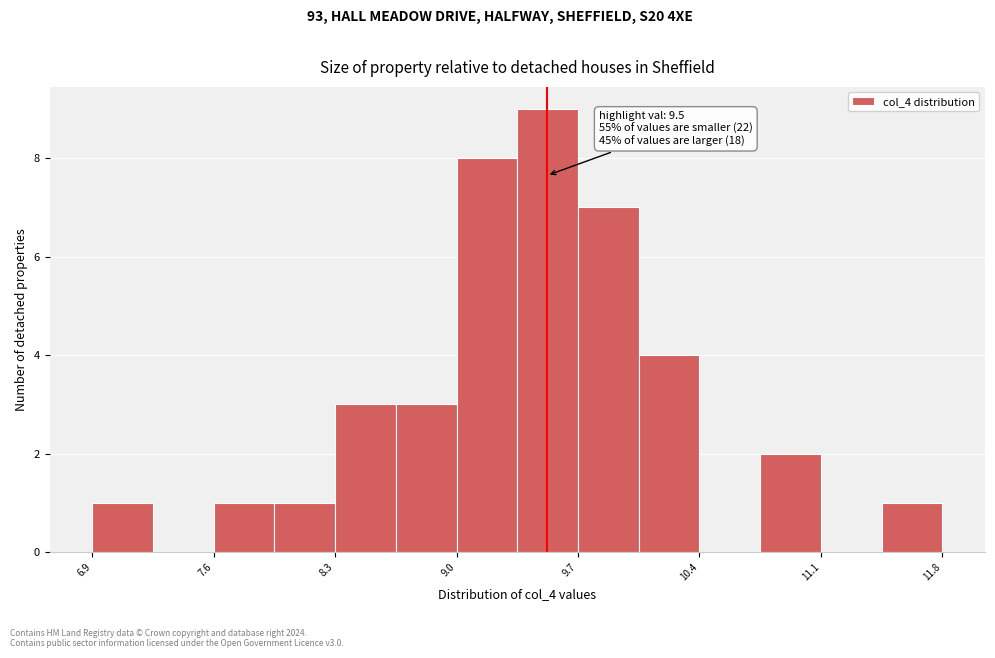

Around what value on the x-axis is the tallest bar? Give the approximate position of its centre, as read against the axis.

9.5